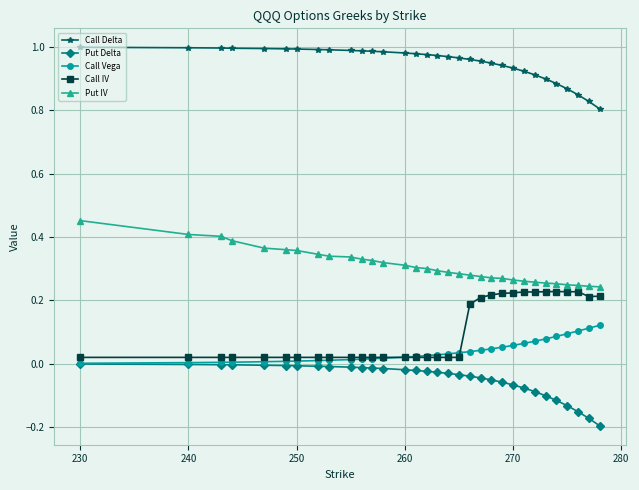

True or false: Call Delta and Call IV intersect in this chart.

False